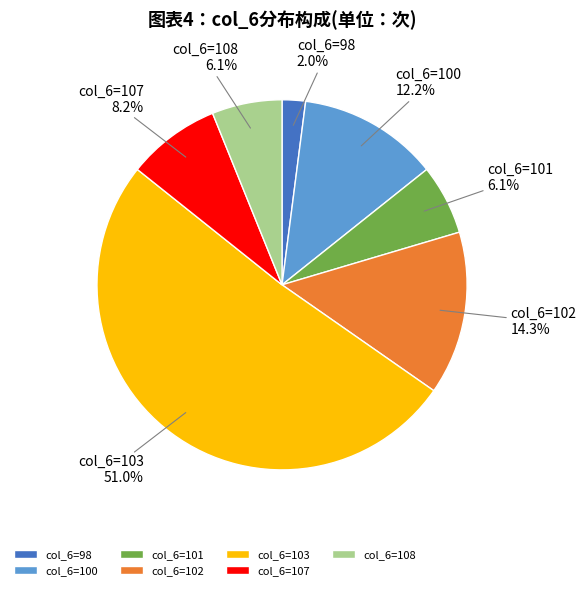

Which has a higher value, col_6=98 or col_6=103?

col_6=103